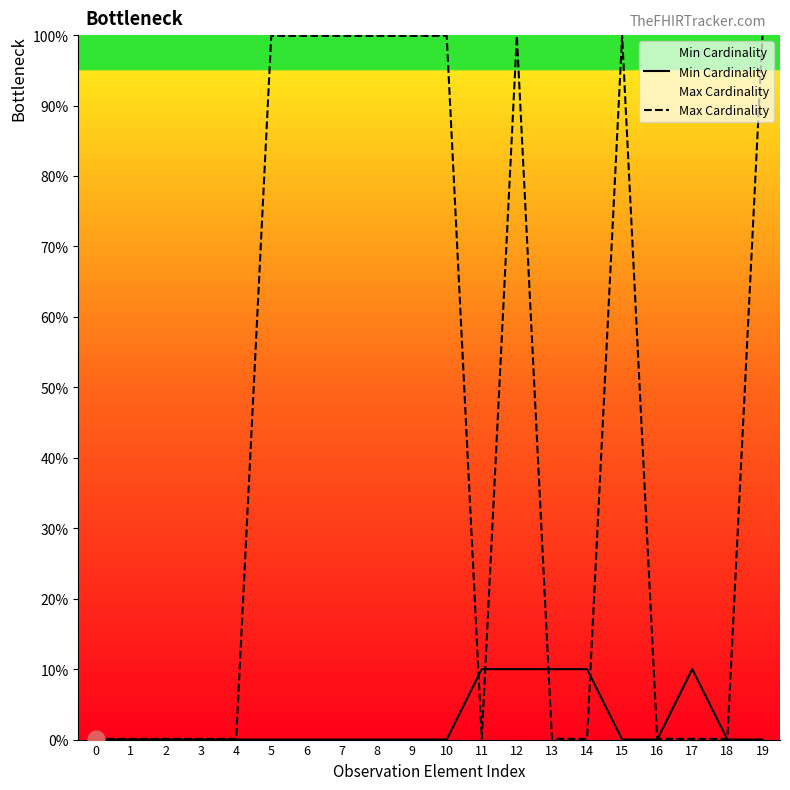

In Max Cardinality, how many points are lower than both neighbors (excluding endpoints)?

1